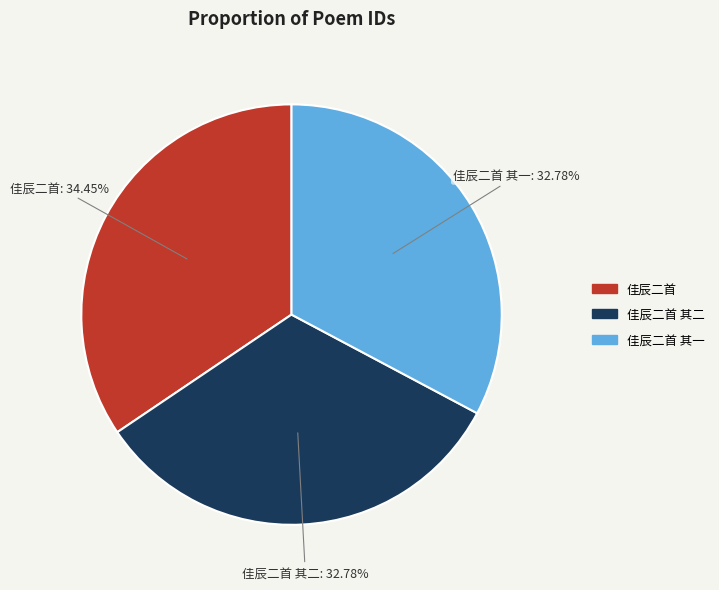

Is there any slice that represents more than half of the pie?

No